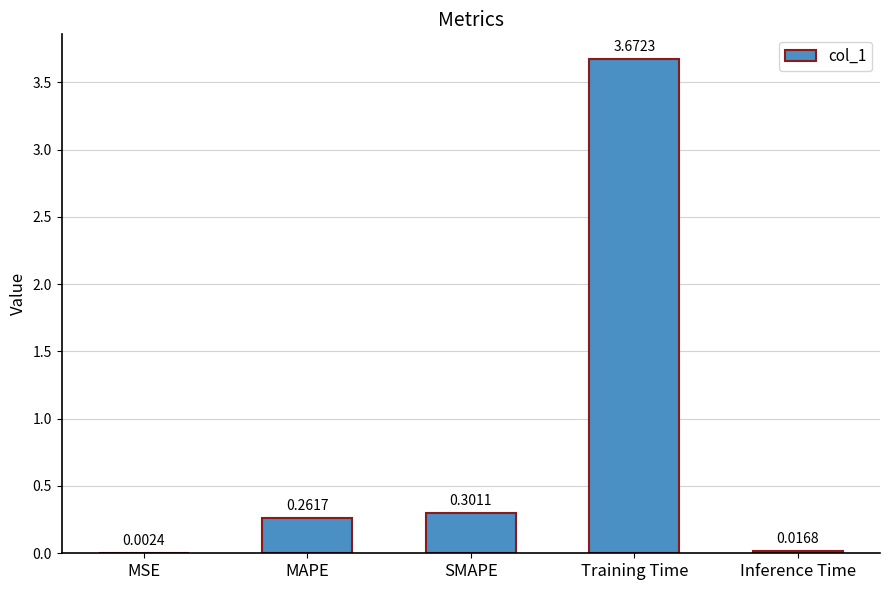

Is it true that the value at SMAPE is 0.3?

True